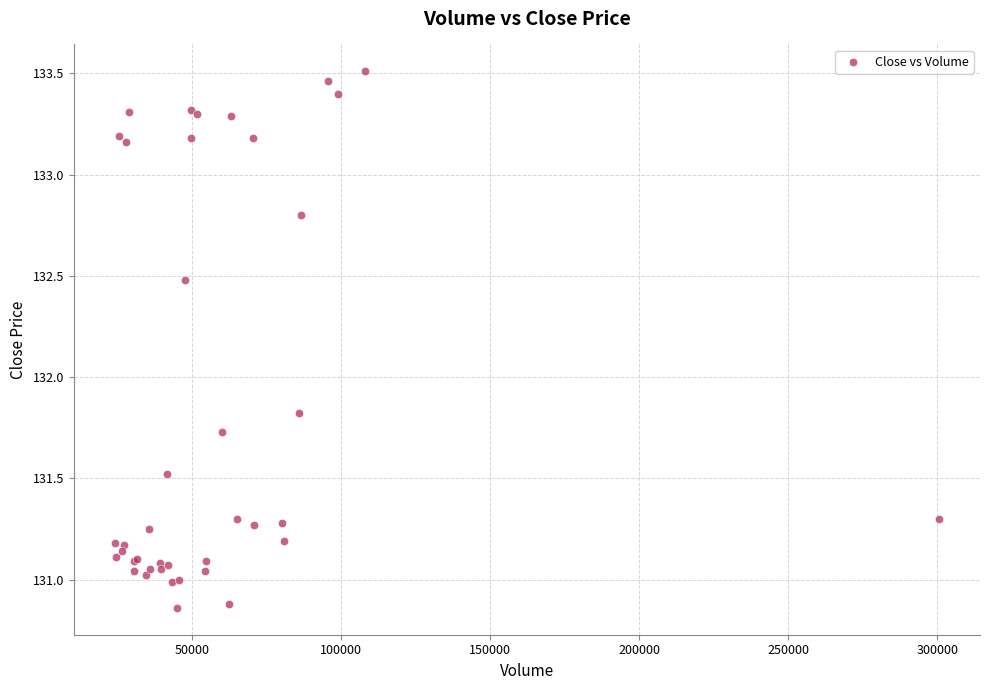

What Y value in the scatter plot is closest to 132?

131.8